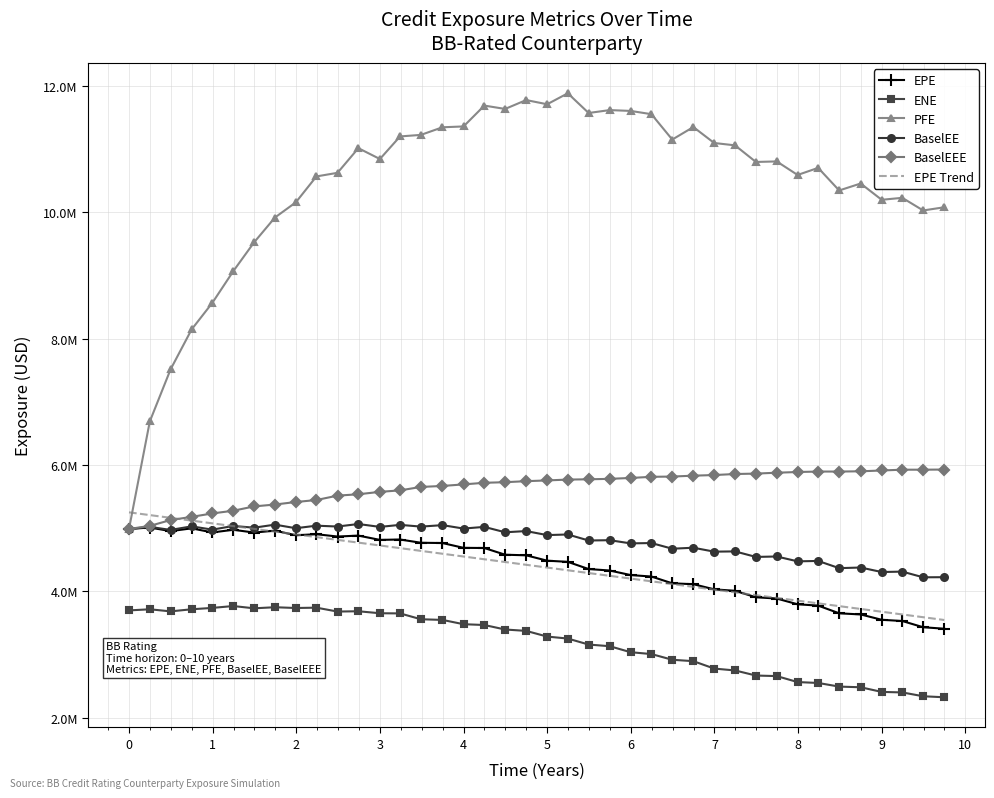

True or false: BaselEEE and PFE cross at least once.

False